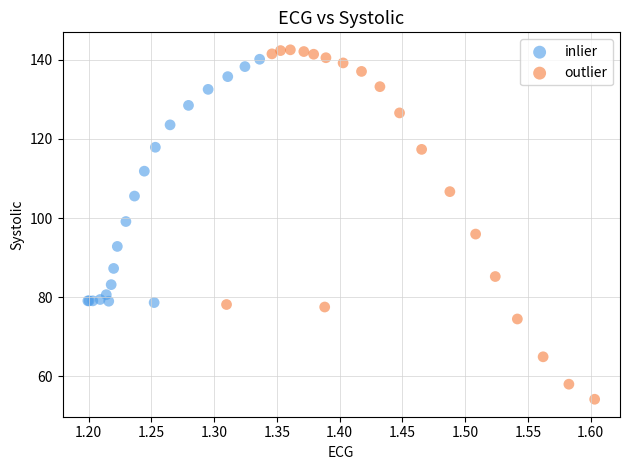

What are all the series names shown in the legend?

inlier, outlier